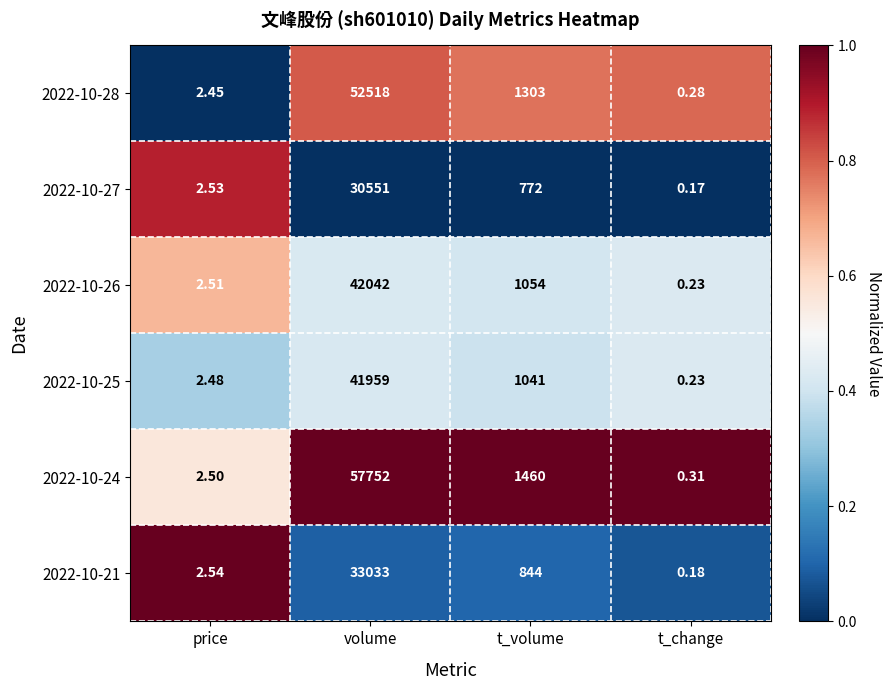

Rank the series at t_volume from highest to lowest value.

2022-10-24, 2022-10-28, 2022-10-26, 2022-10-25, 2022-10-21, 2022-10-27